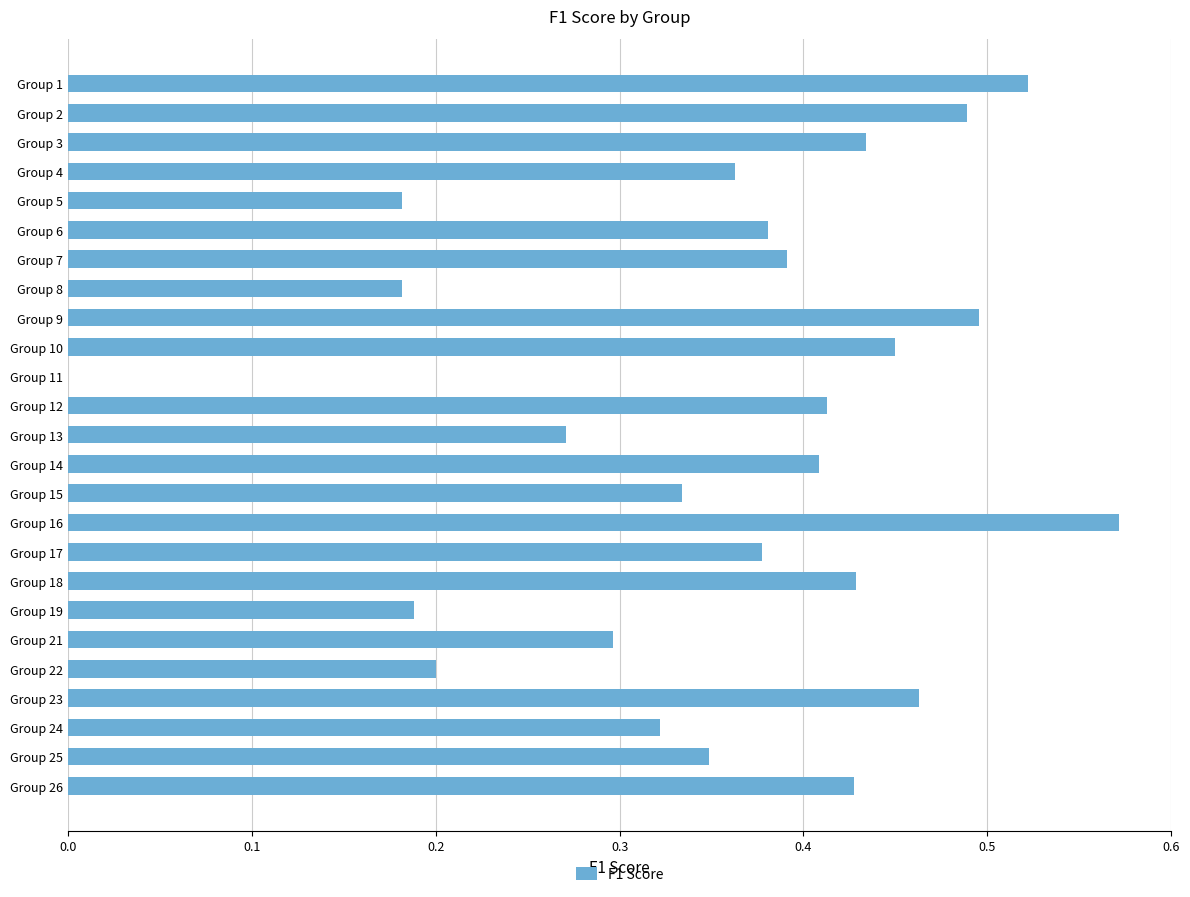

The value at Group 25 is 0.1. True or false?

False